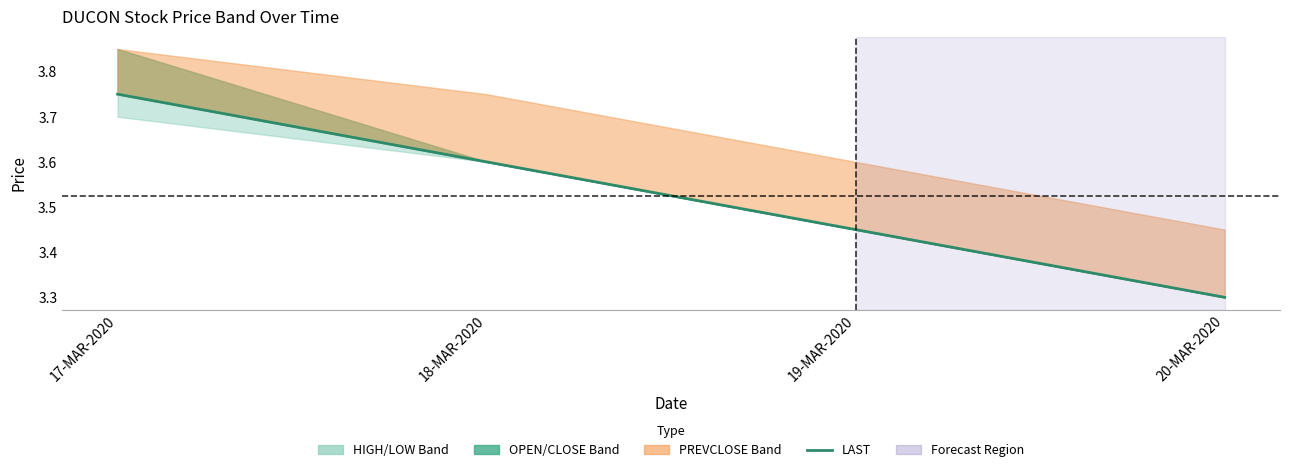

Rank the categories by value from lowest to highest.

20-MAR-2020, 19-MAR-2020, 18-MAR-2020, 17-MAR-2020